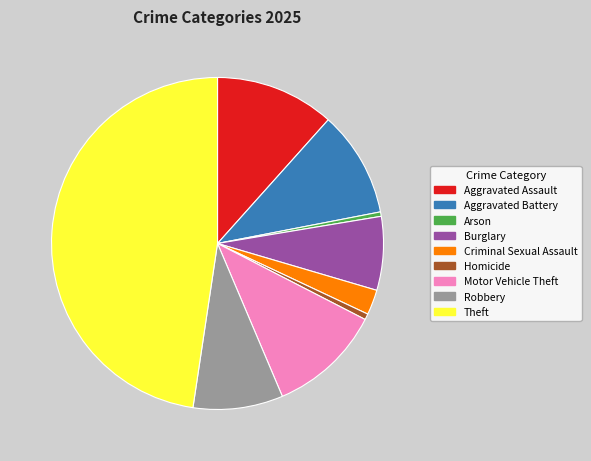

Which slice is the largest?

Theft